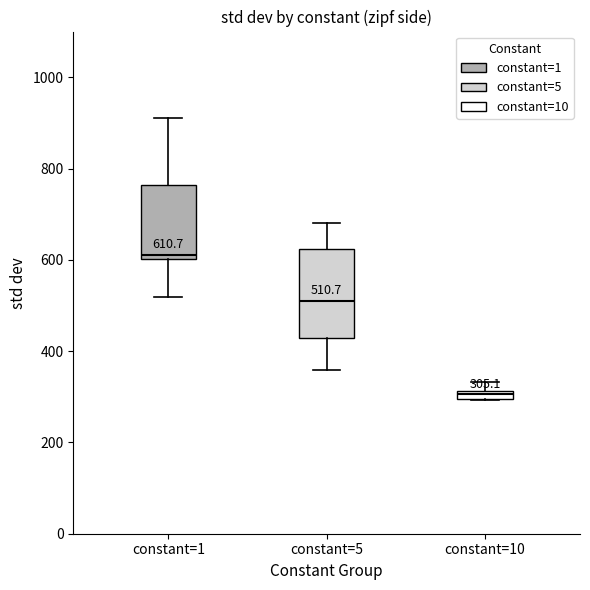

Which box is the tallest, from its lower edge to its upper edge?

constant=5